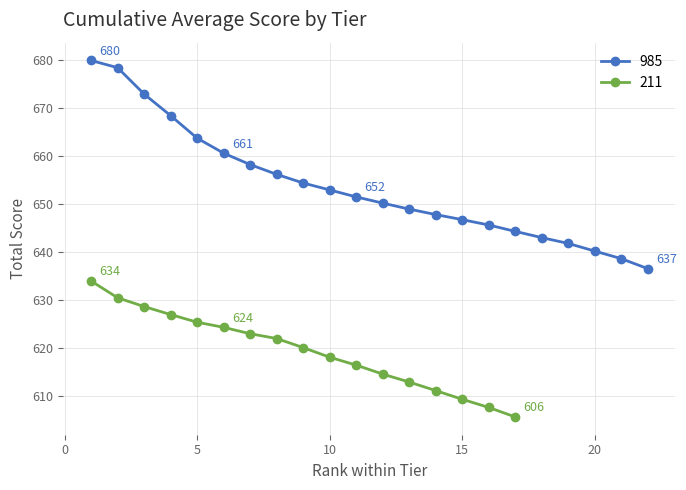

What is the maximum value for 211?

634.0